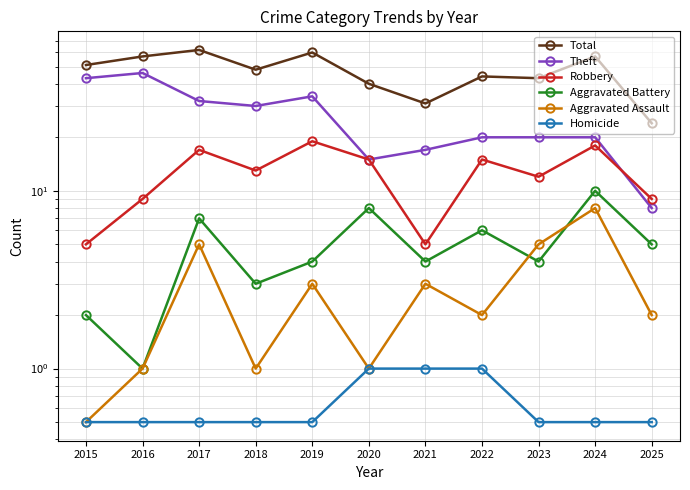

Which series has the widest spread of values?

Total